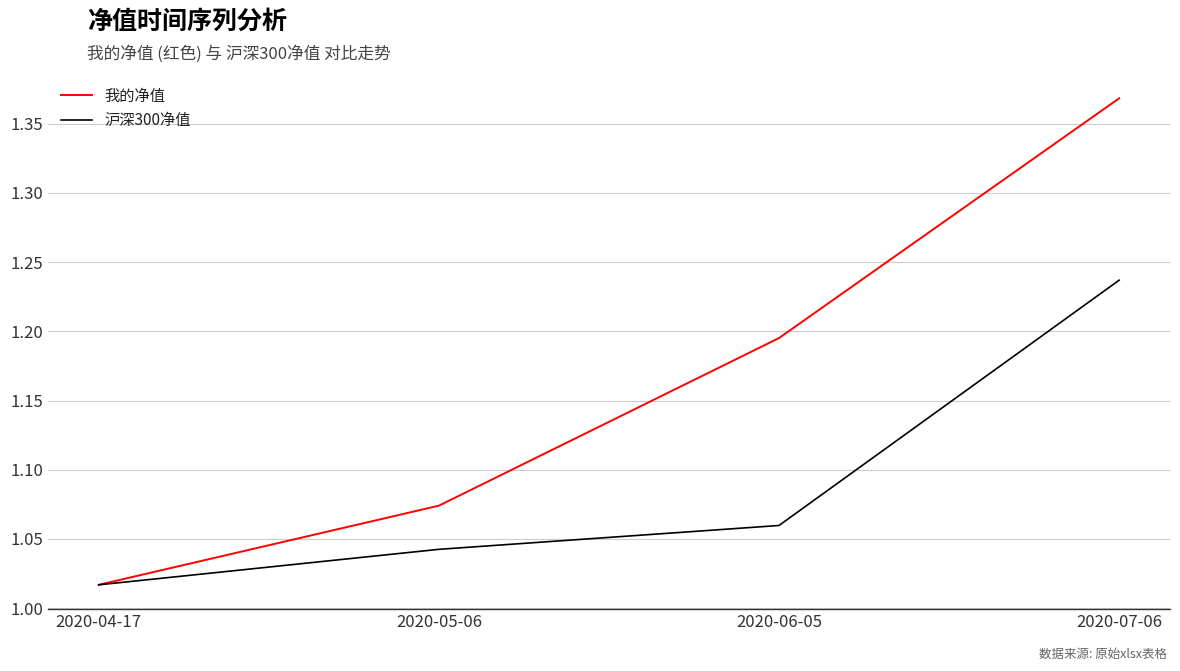

What is the sum of all 我的净值 values?

4.7